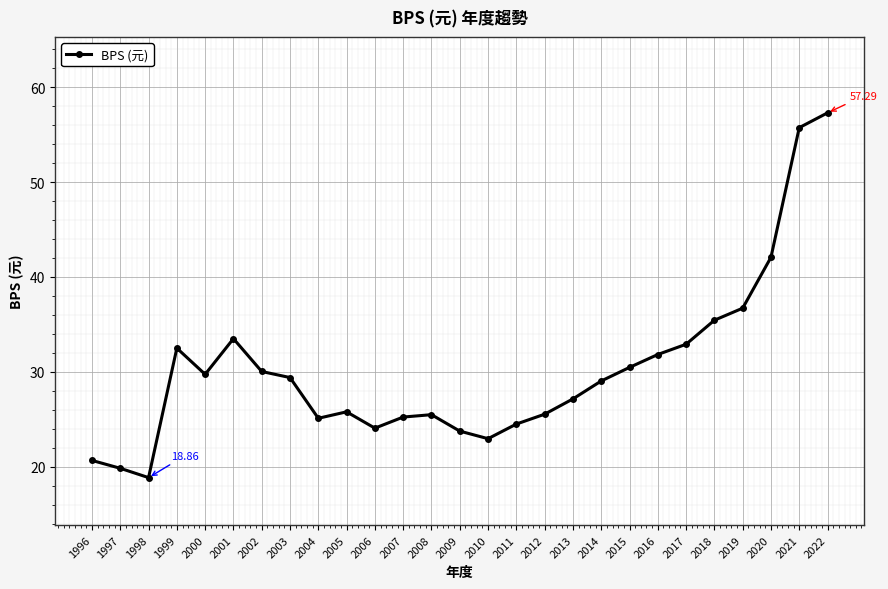

What is the change in value from 2017 to 2021?

+22.8